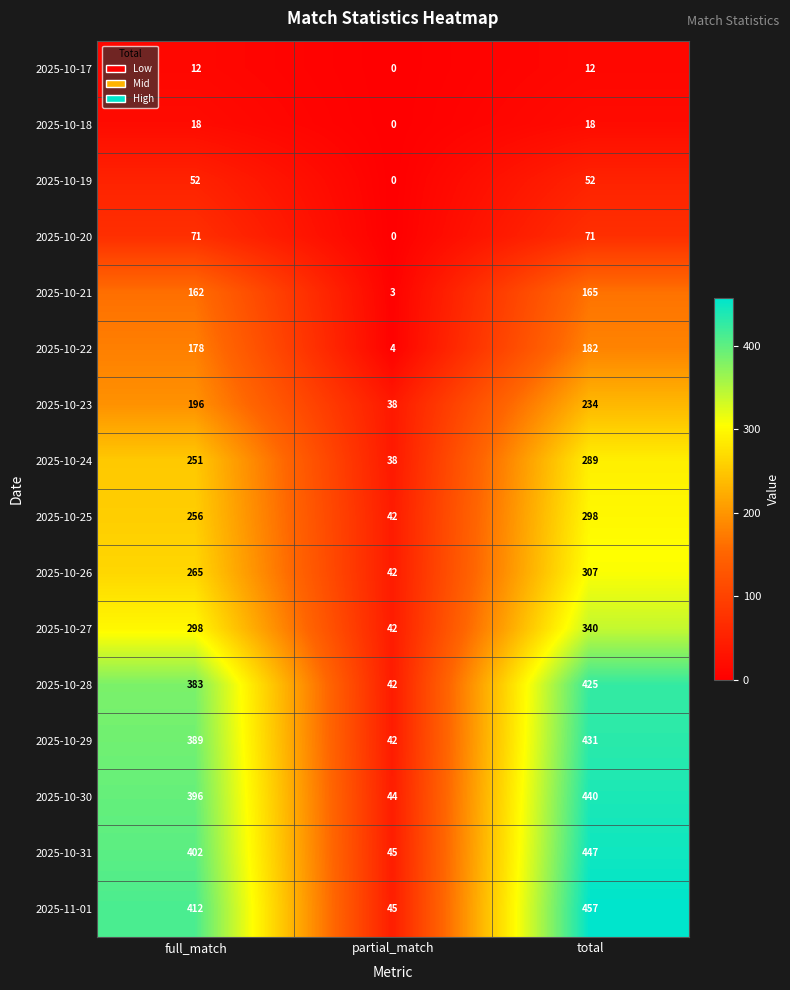

What is the sum of all 2025-10-28 values?

850